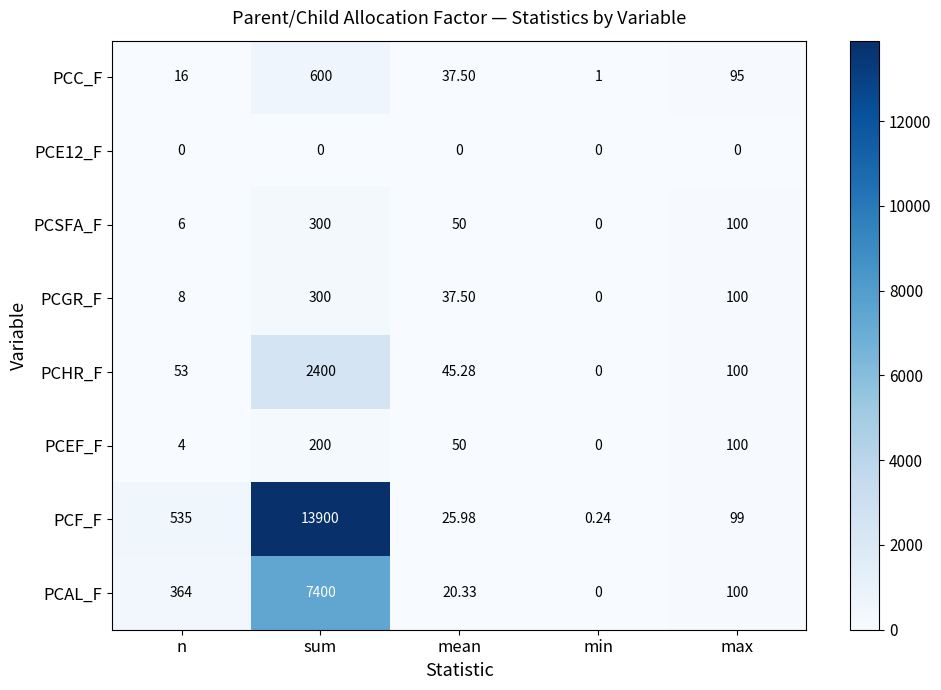

Which category has the lowest value in the PCHR_F series?

min